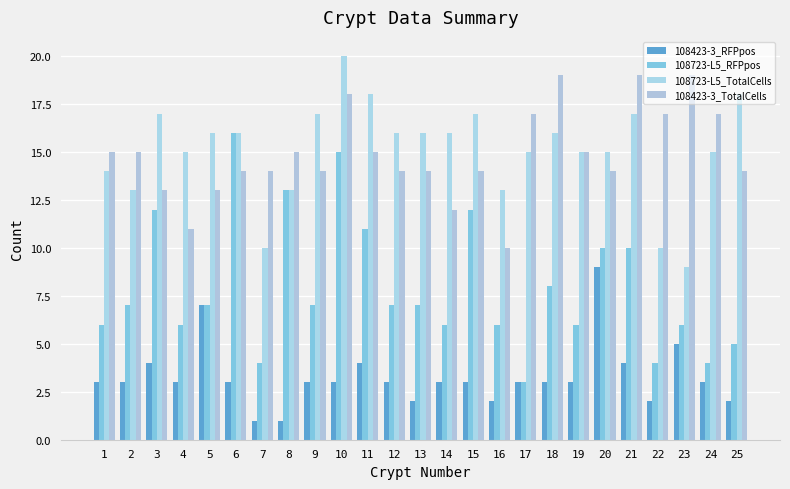

Where does the 108723-L5_TotalCells series first go above 16?

3